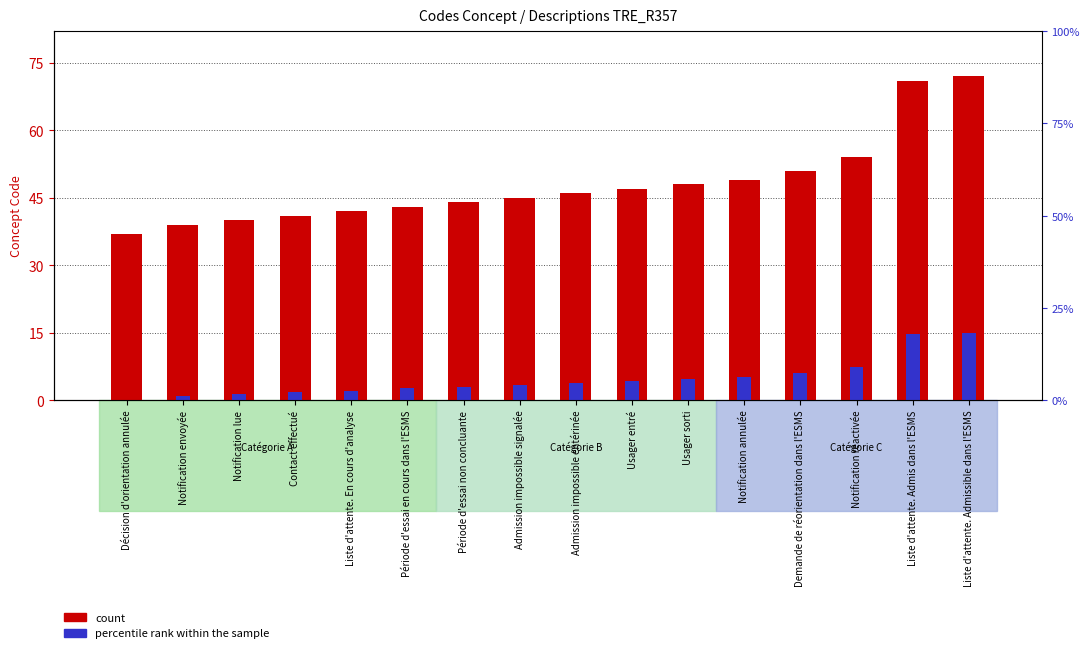

The value of count at Demande de réorientation dans l'ESMS is 51.0. True or false?

True